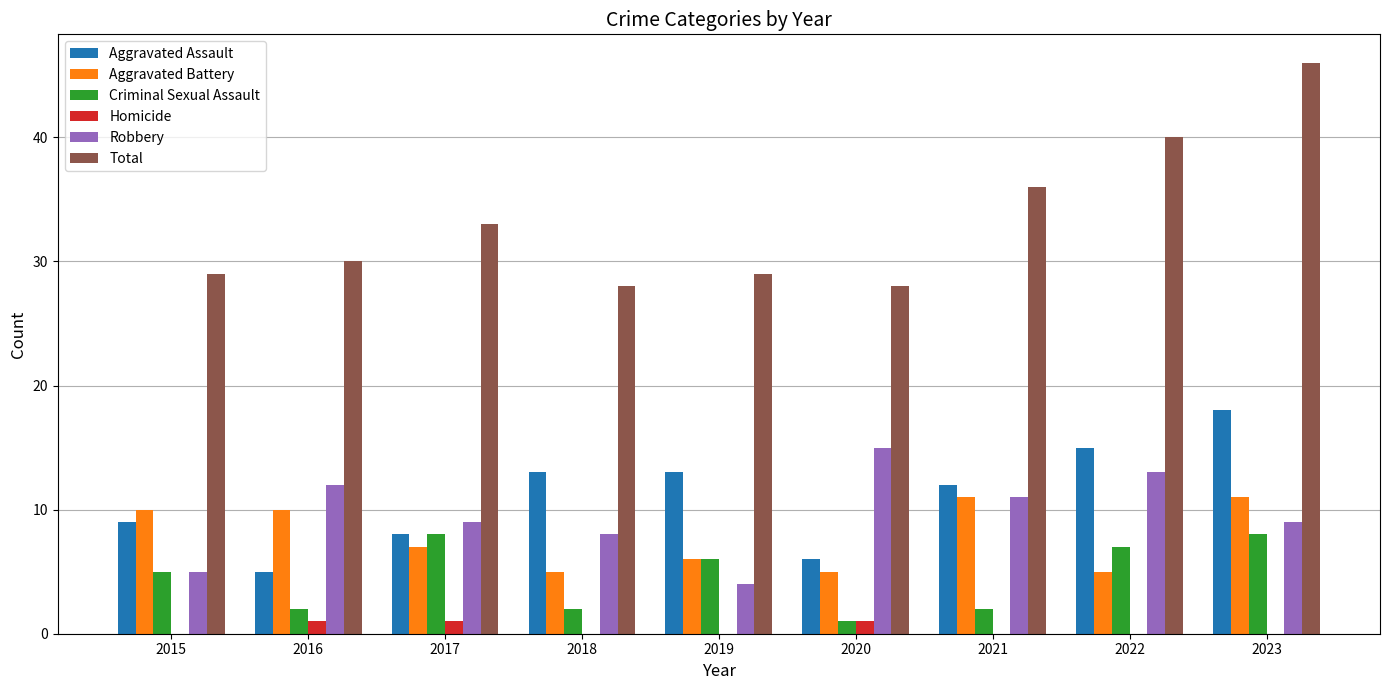

What is the sum of the Robbery values at 2023 and 2015?

14